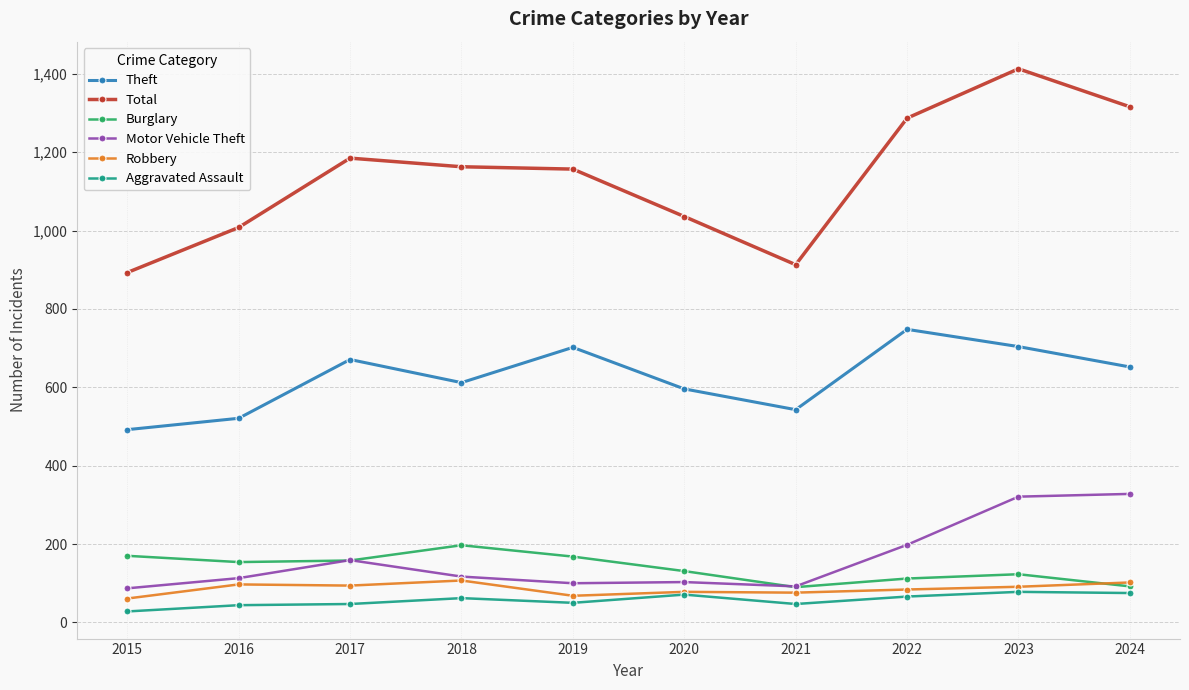

How many intersections are there between Robbery and Burglary?

1